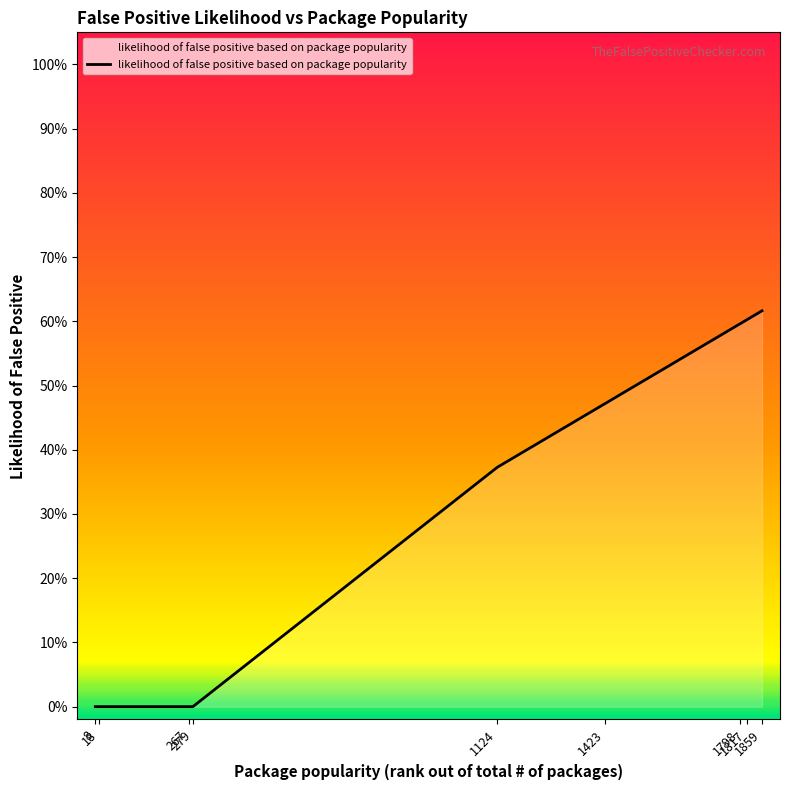

What is the maximum value shown in the chart?

0.6